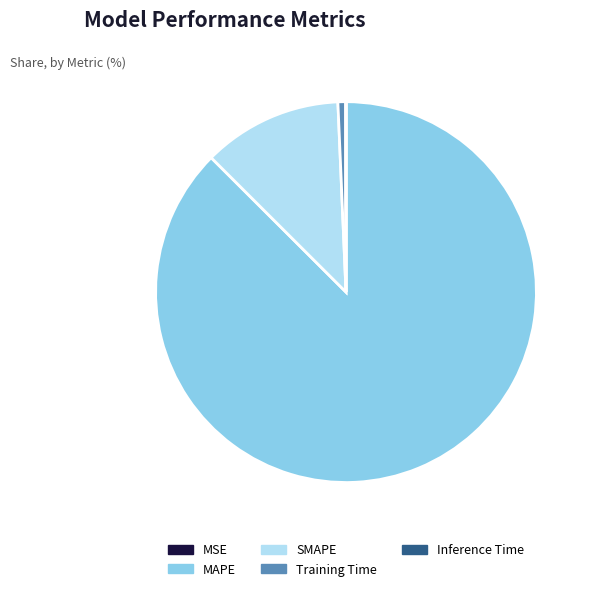

True or false: MAPE accounts for 80% of the total.

False